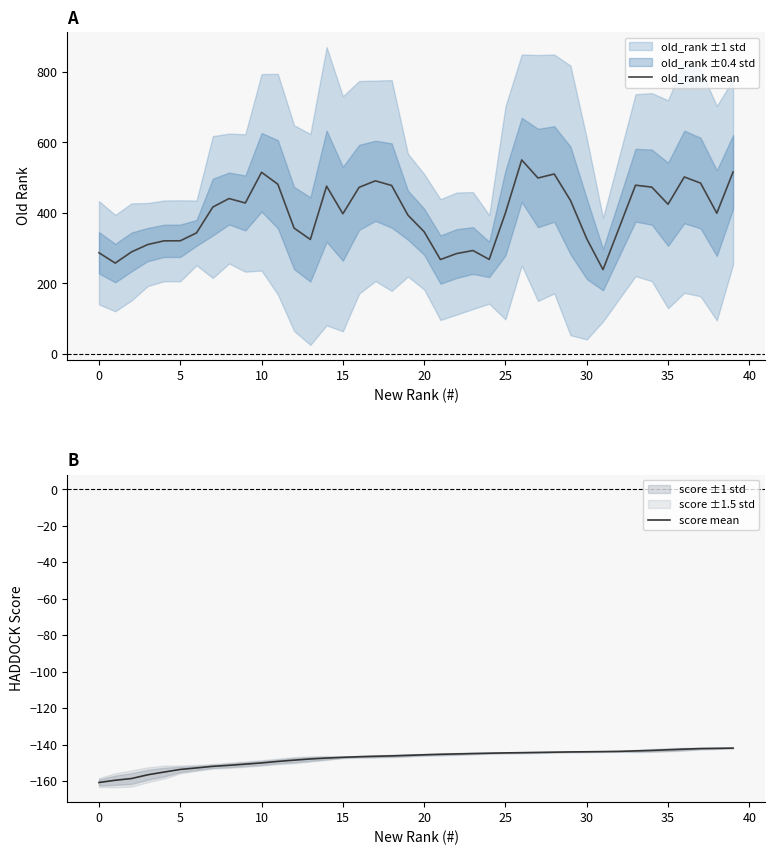

Rank the series by their maximum value, from lowest to highest.

score mean, old_rank mean